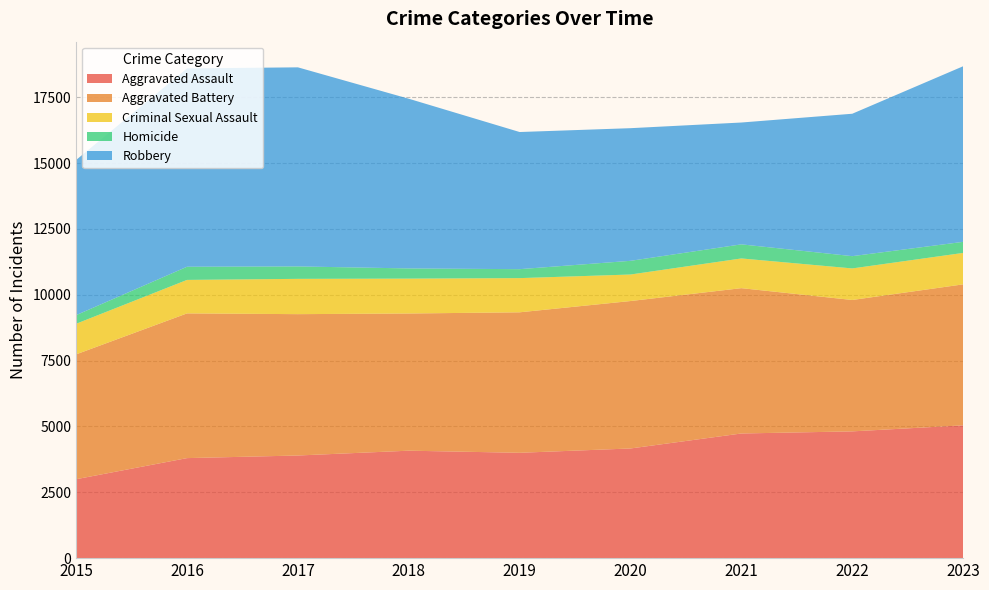

Reading left to right, list all the values displayed in this chart.

Aggravated Assault: 2015=2997	2016=3798	2017=3897	2018=4080	2019=4000	2020=4164	2021=4733	2022=4813	2023=5042
Aggravated Battery: 2015=4741	2016=5495	2017=5367	2018=5209	2019=5334	2020=5598	2021=5518	2022=4989	2023=5353
Criminal Sexual Assault: 2015=1161	2016=1271	2017=1340	2018=1324	2019=1298	2020=1007	2021=1128	2022=1198	2023=1194
Homicide: 2015=328	2016=500	2017=472	2018=387	2019=340	2020=520	2021=535	2022=466	2023=420
Robbery: 2015=5893	2016=7531	2017=7559	2018=6443	2019=5207	2020=5036	2021=4626	2022=5407	2023=6667